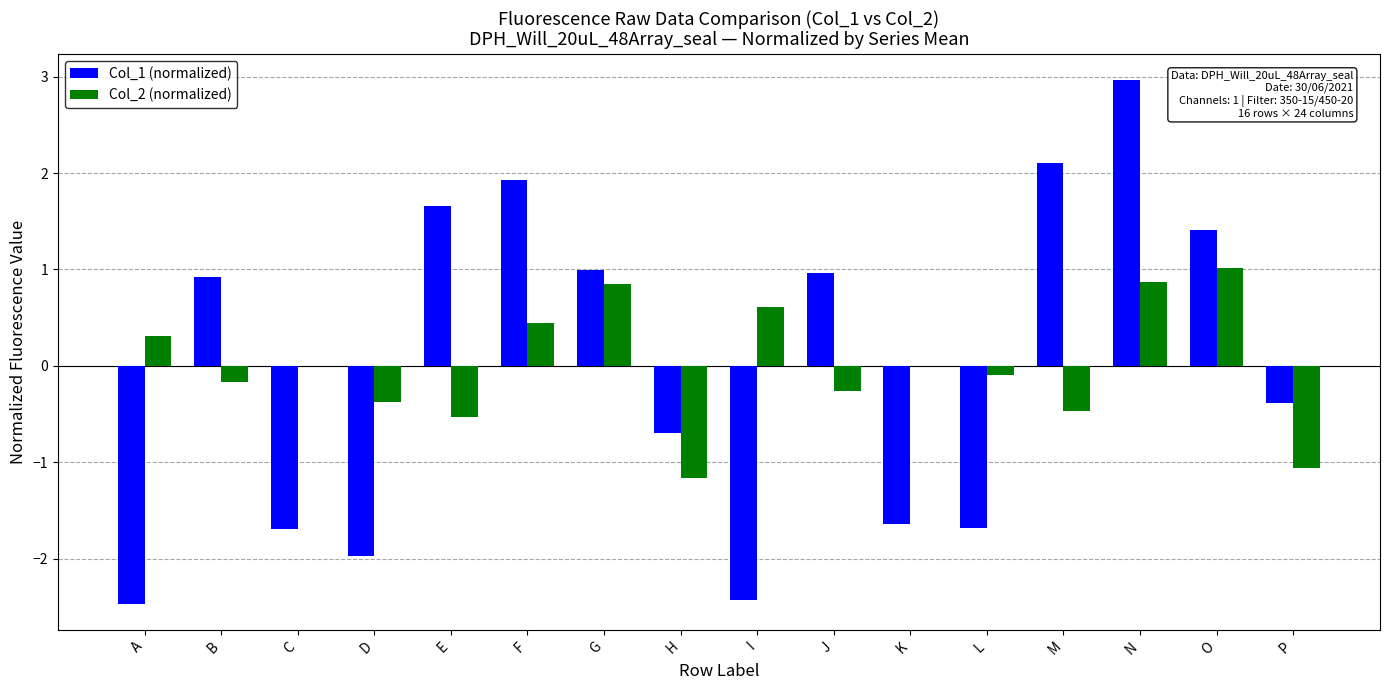

What is the total value across all series at E?

1.1